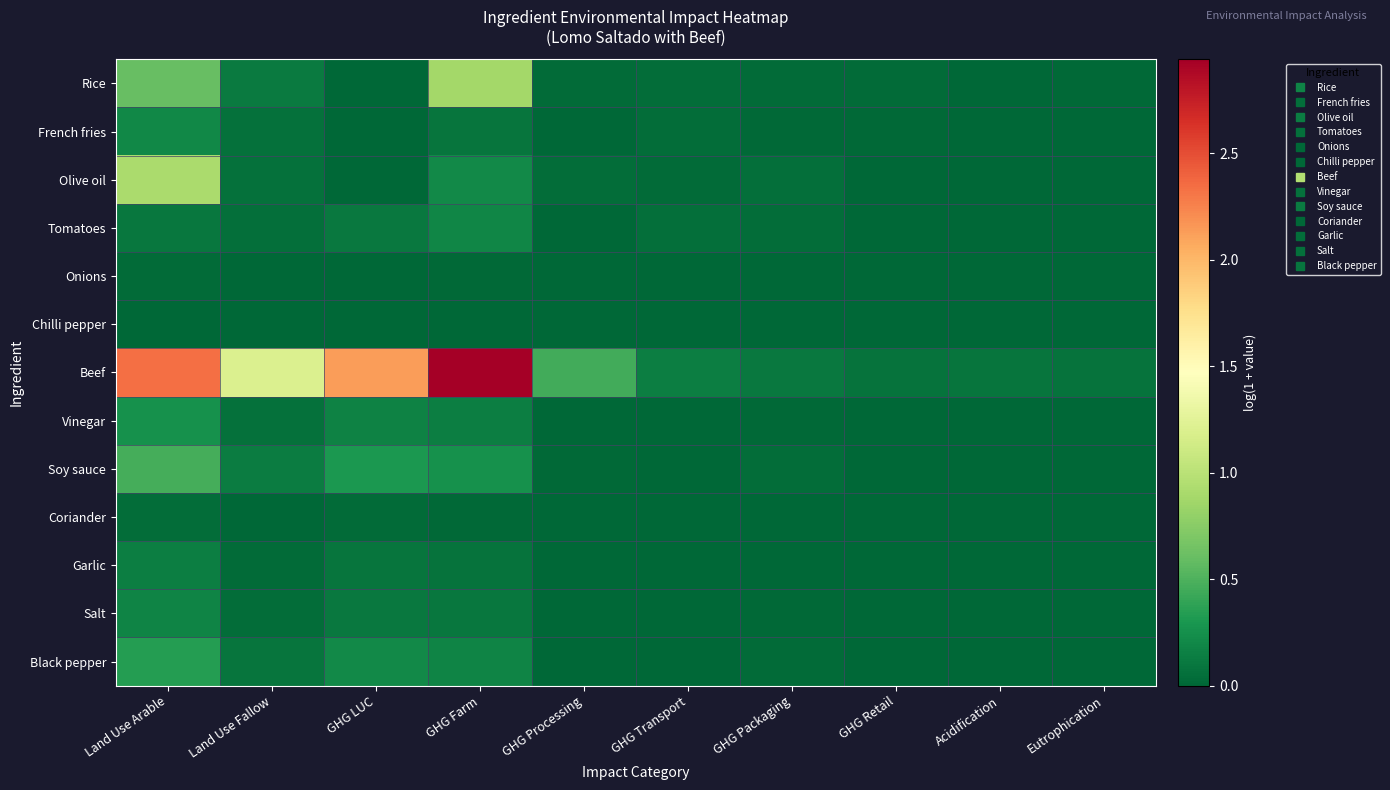

At how many categories does at least one series exceed 2?

3